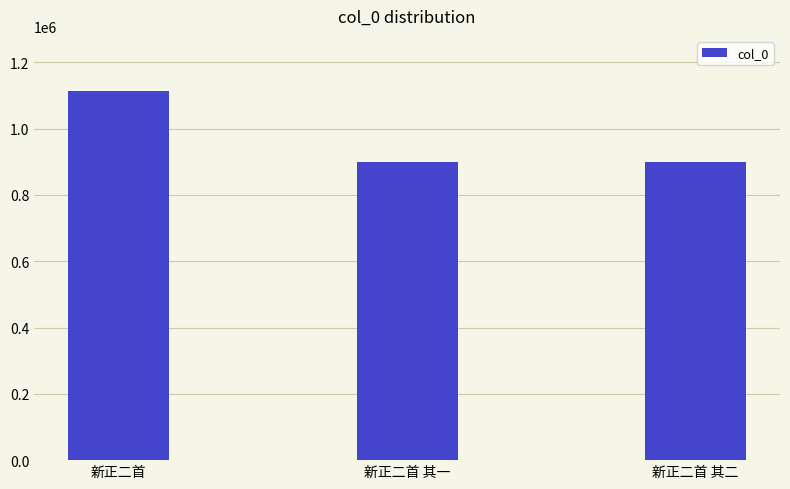

What is the label of the 1st bar from the left?

新正二首